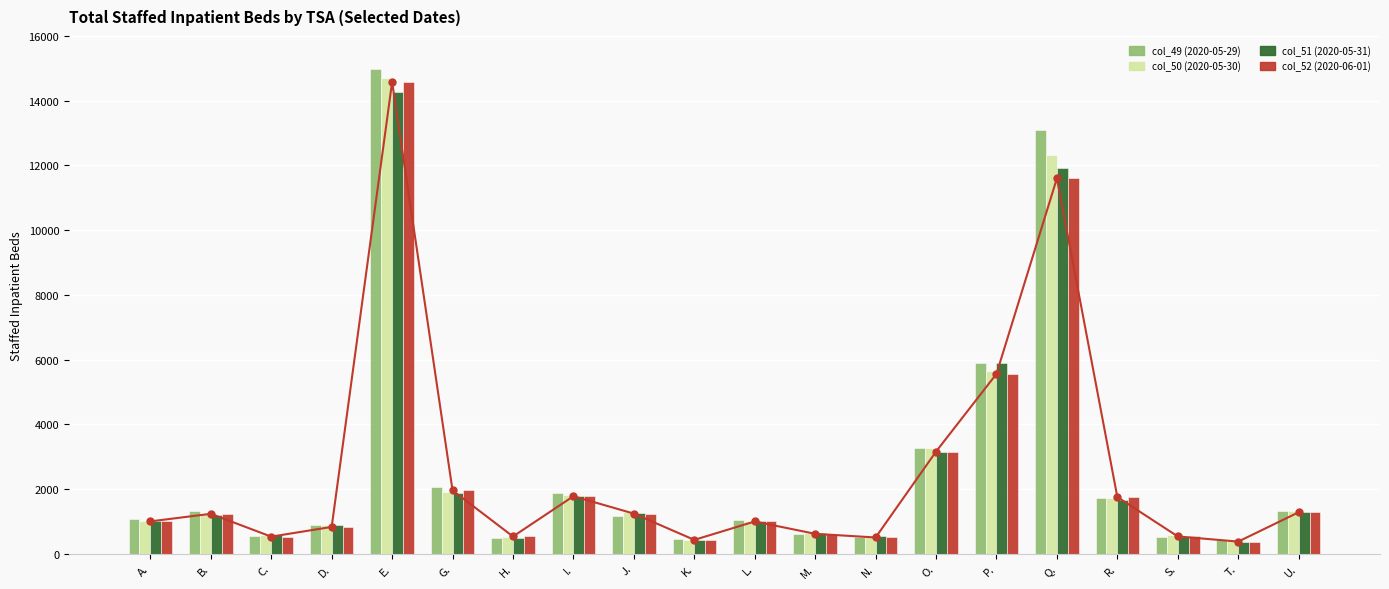

How many values in the col_52 (2020-06-01) series exceed 1231?

9